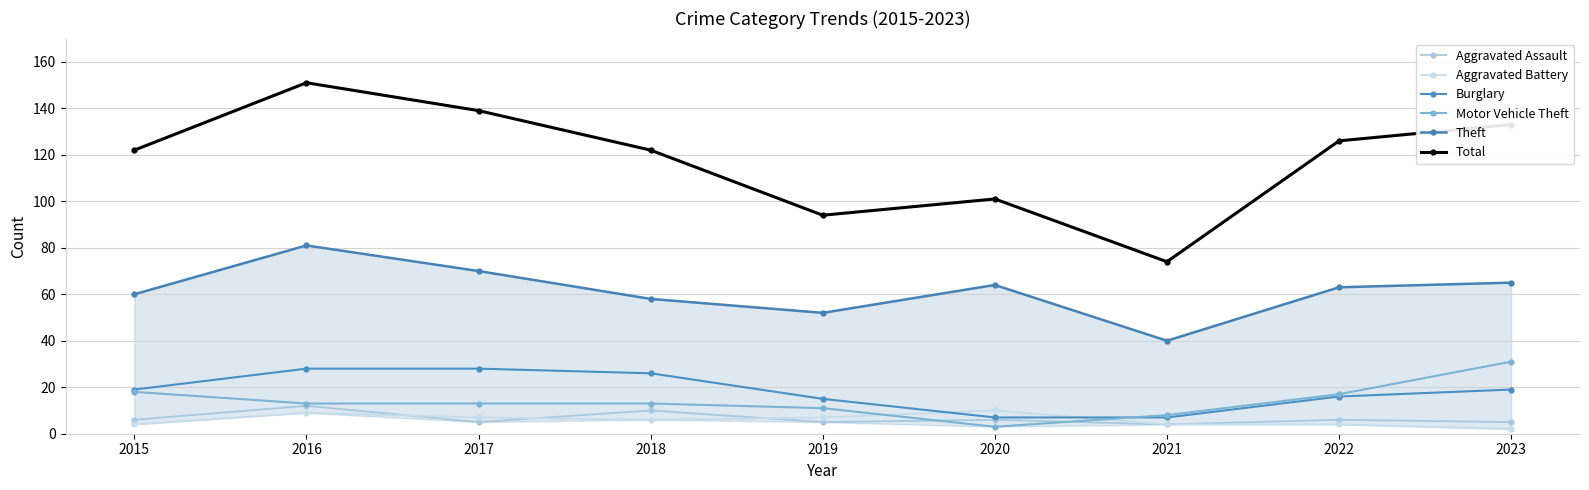

Where is the first local minimum for Aggravated Battery?

2018